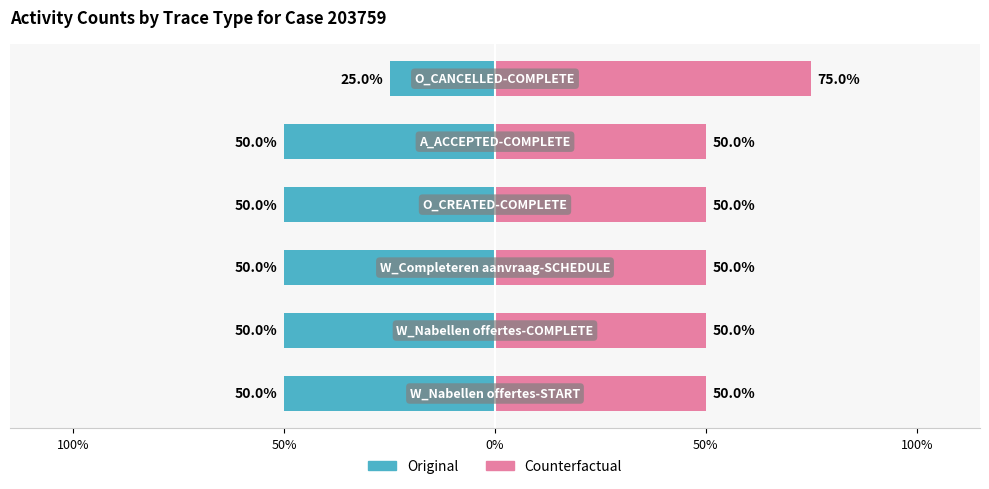

How many data points in Counterfactual are above 50?

1